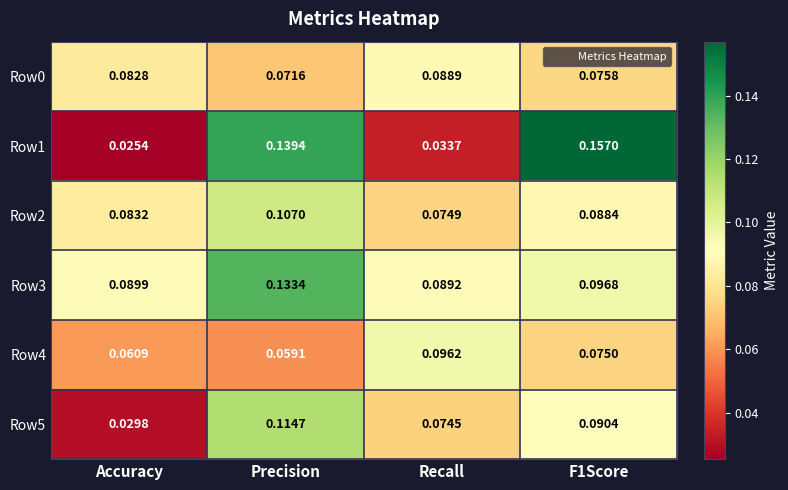

Is the value of Row0 at Recall greater than the value of Row5 at F1Score?

No